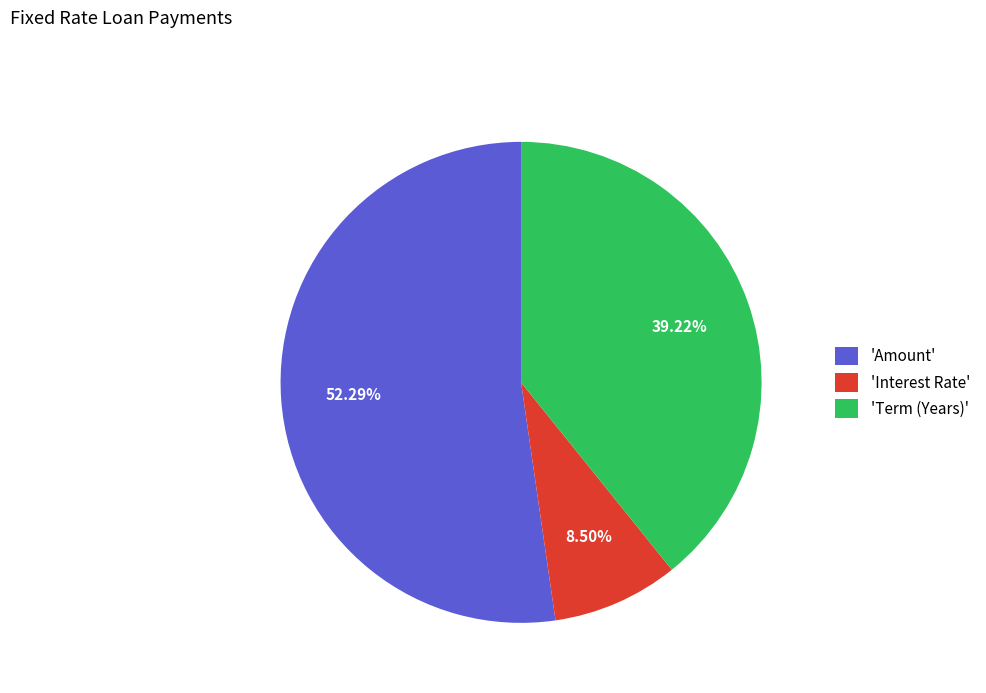

Rank the categories by value from highest to lowest.

'Amount', 'Term (Years)', 'Interest Rate'